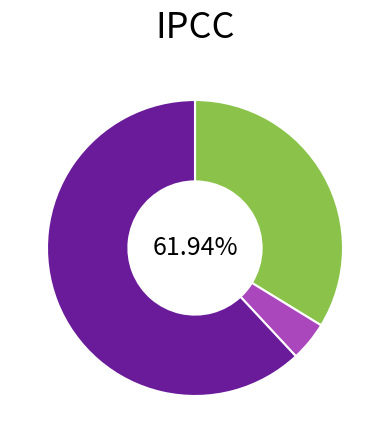

Combined, do Inference Time and MSE account for over 50%?

Yes